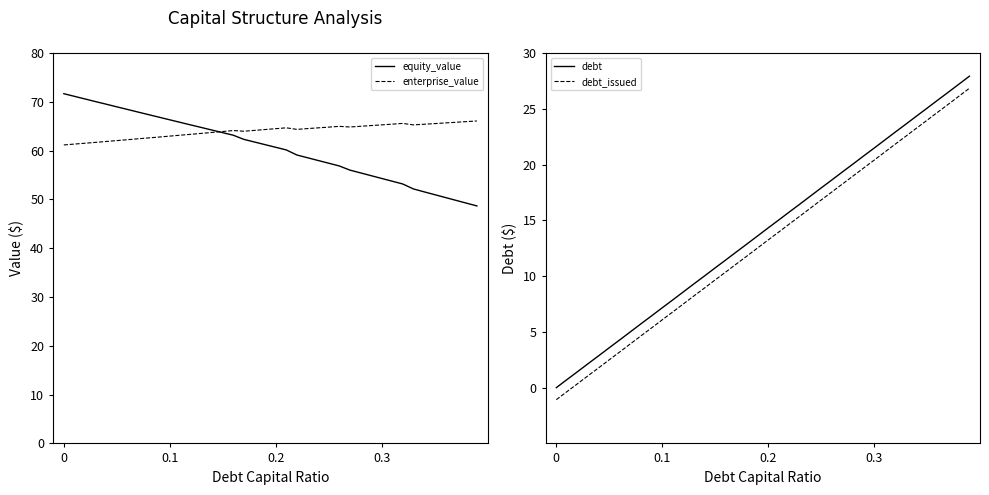

How many data points in equity_value are less than 61?

20